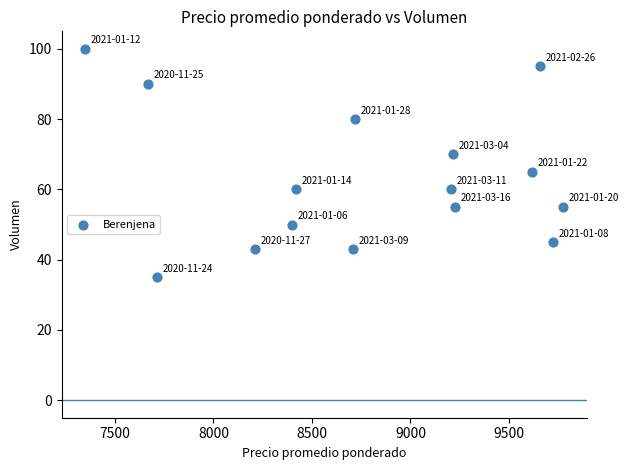

What is the range of Y values (max minus min)?

65